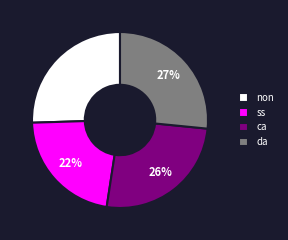

To the nearest percent, what is the difference between the ca and da slice percentages?

1%